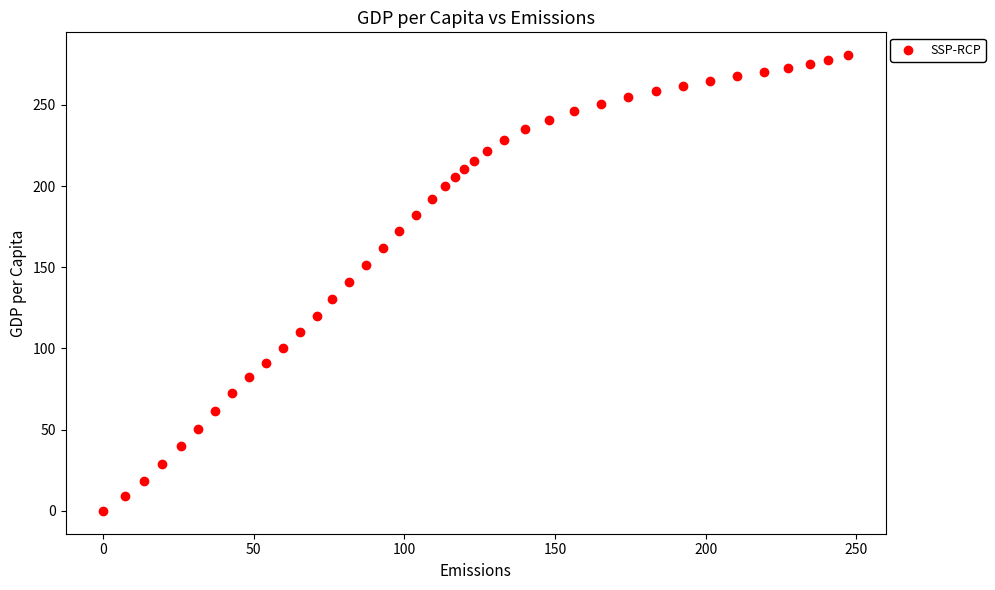

What is the range of X values (max minus min)?

247.3